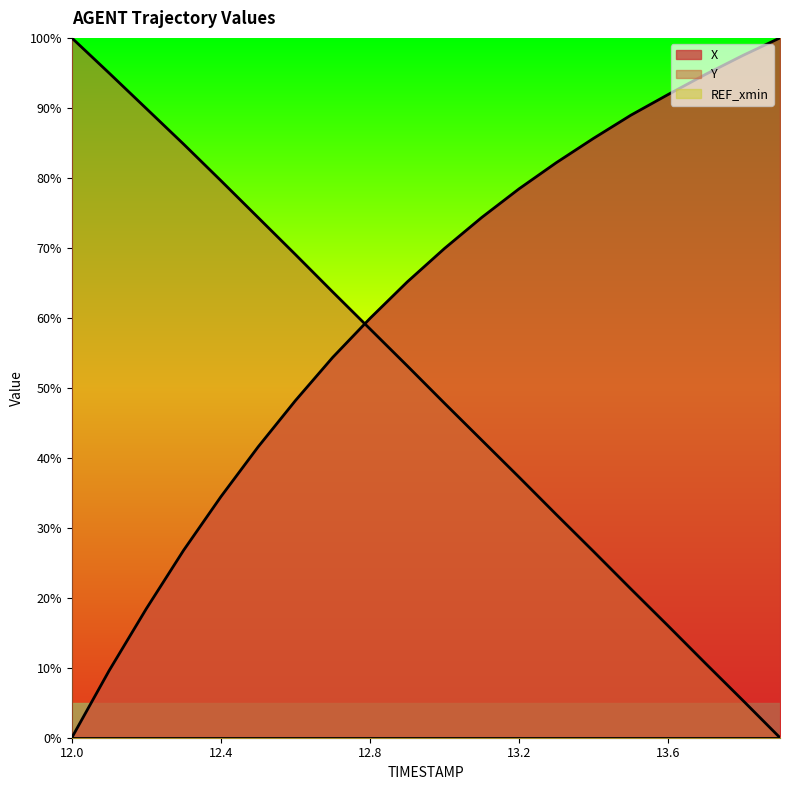

Which category has the highest value across all series?

13.9